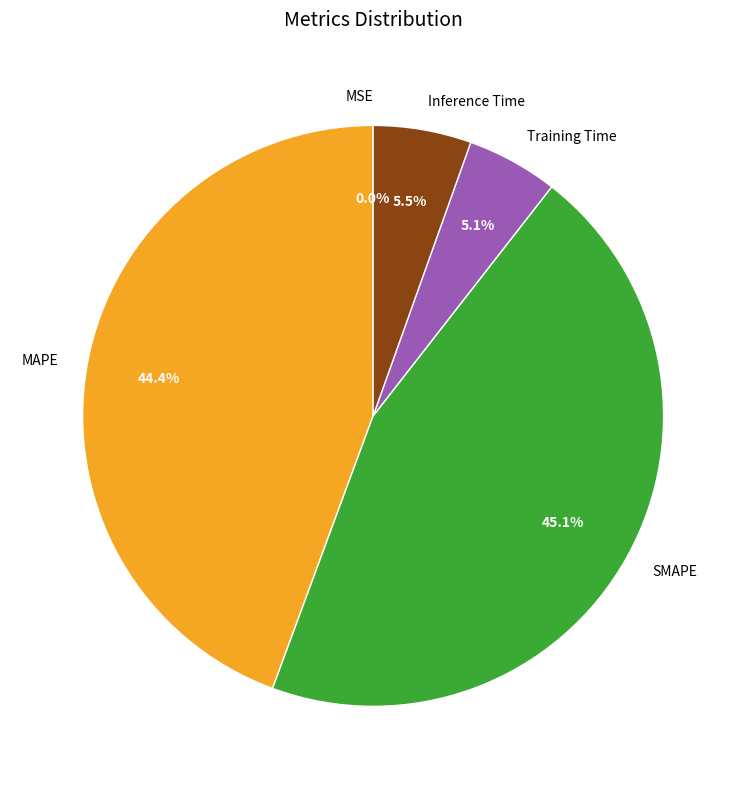

To the nearest percent, what is the combined percentage of Inference Time and MAPE?

50%